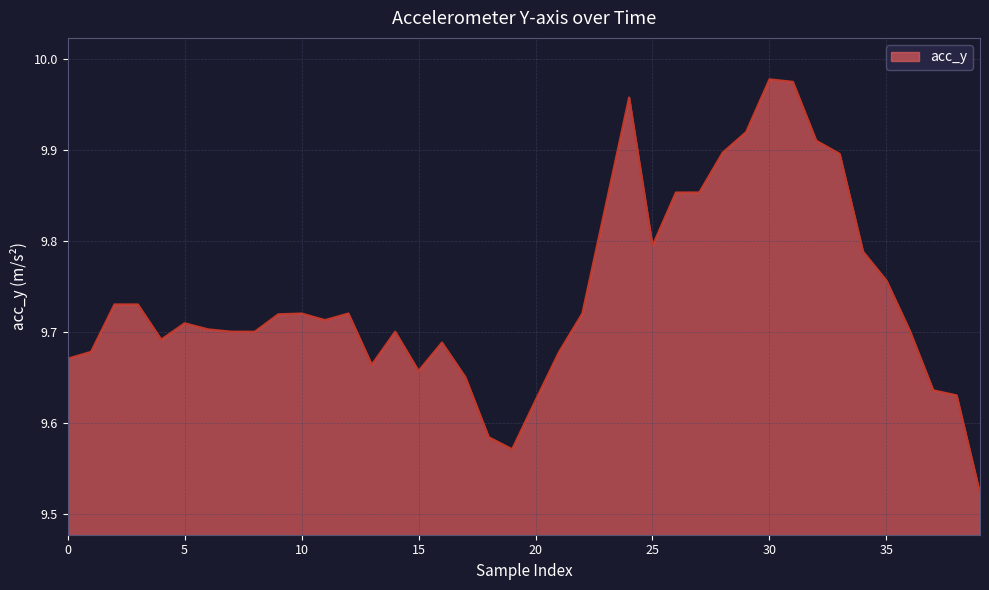

What is the difference between the maximum and minimum values?

0.5